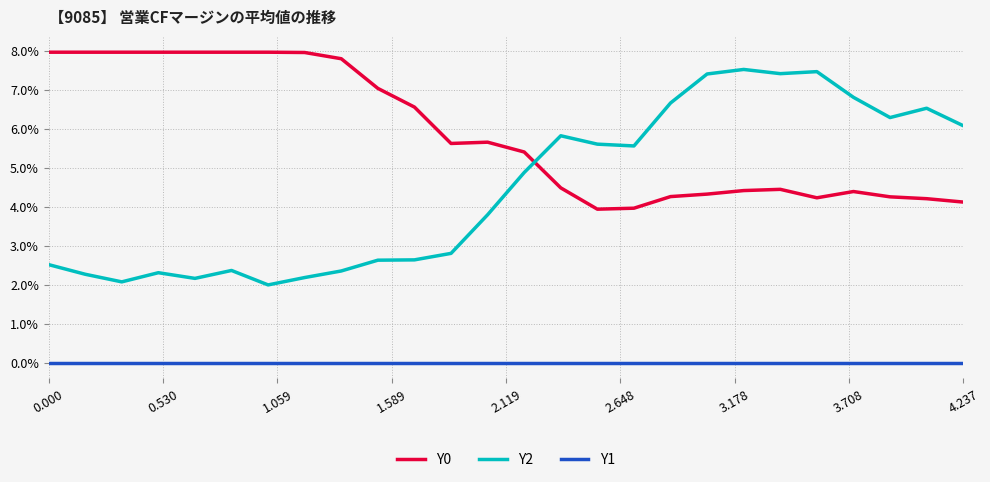

True or false: Y2 and Y1 cross at least once.

False